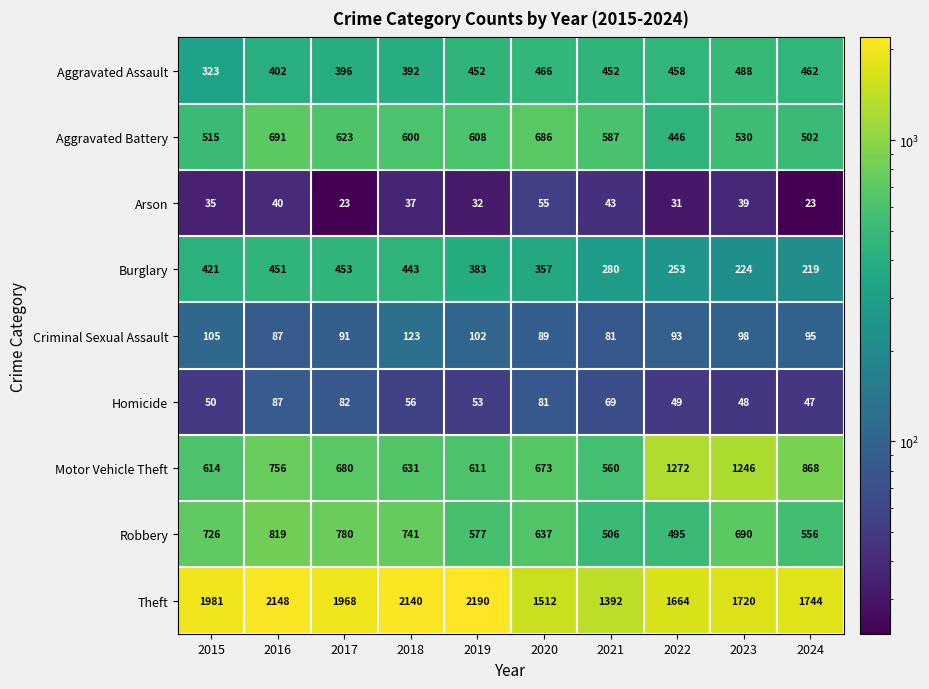

At 2015, list the series in order from largest to smallest.

Theft, Robbery, Motor Vehicle Theft, Aggravated Battery, Burglary, Aggravated Assault, Criminal Sexual Assault, Homicide, Arson